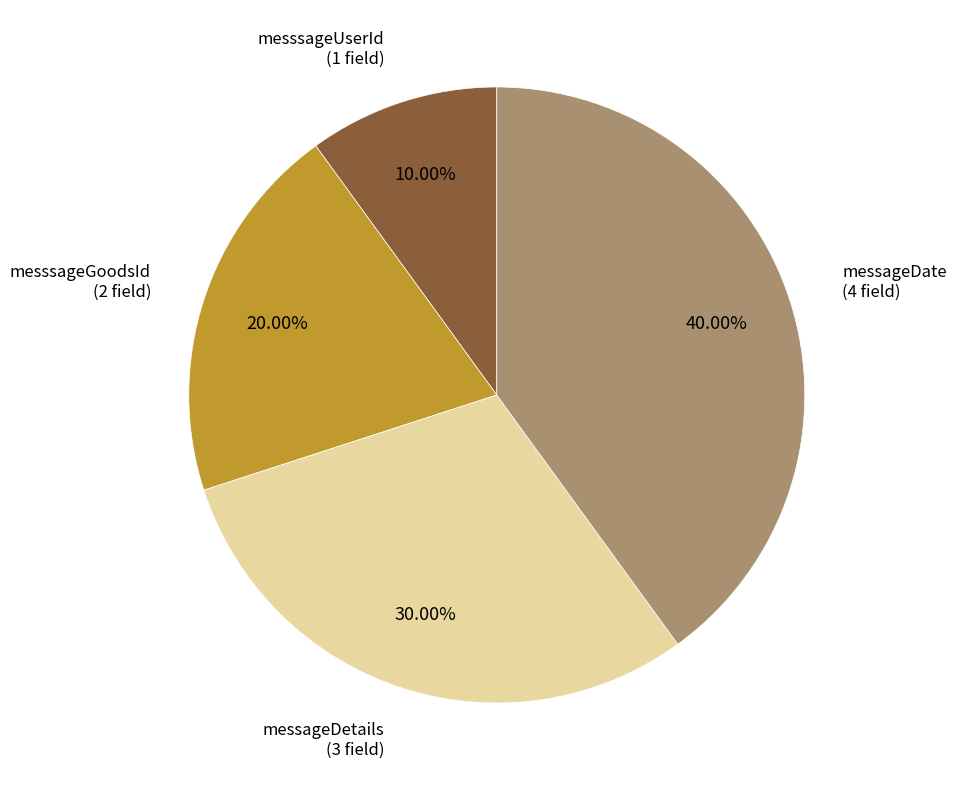

Does any single category account for the majority?

No